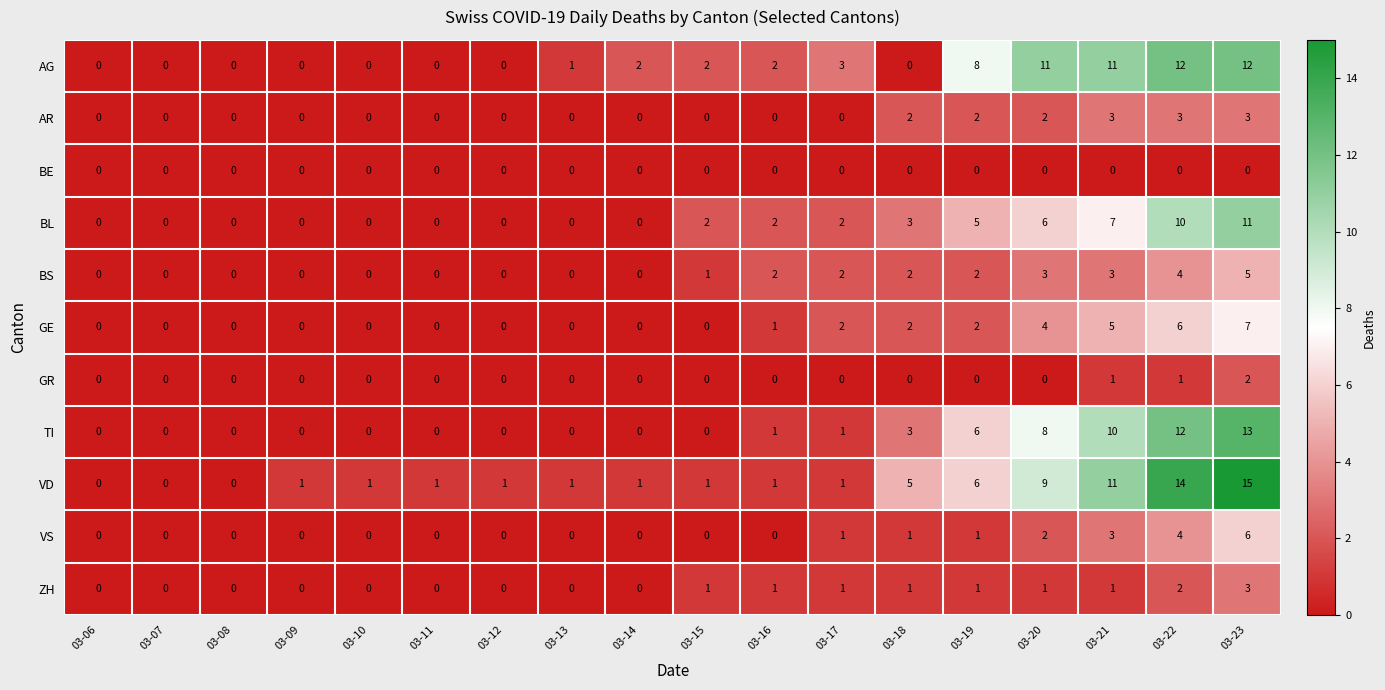

What is the difference between the maximum and minimum values in the VS series?

6